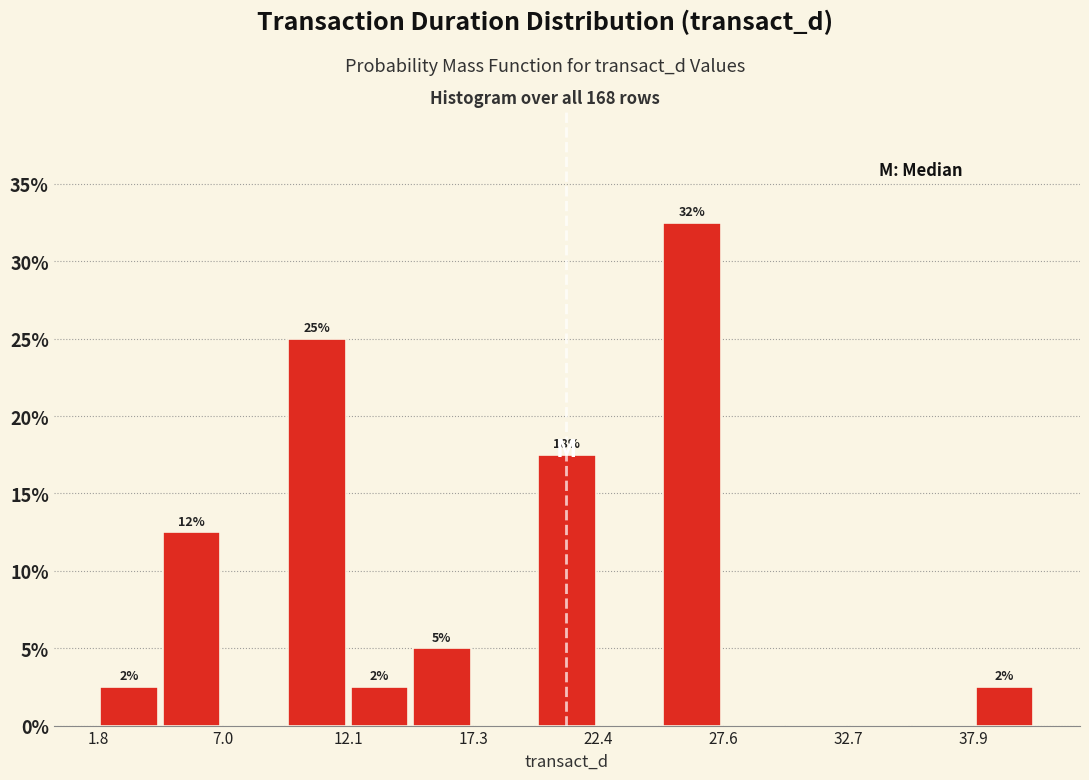

Read against the x-axis, roughly where is the centre of the tallest bar?

26